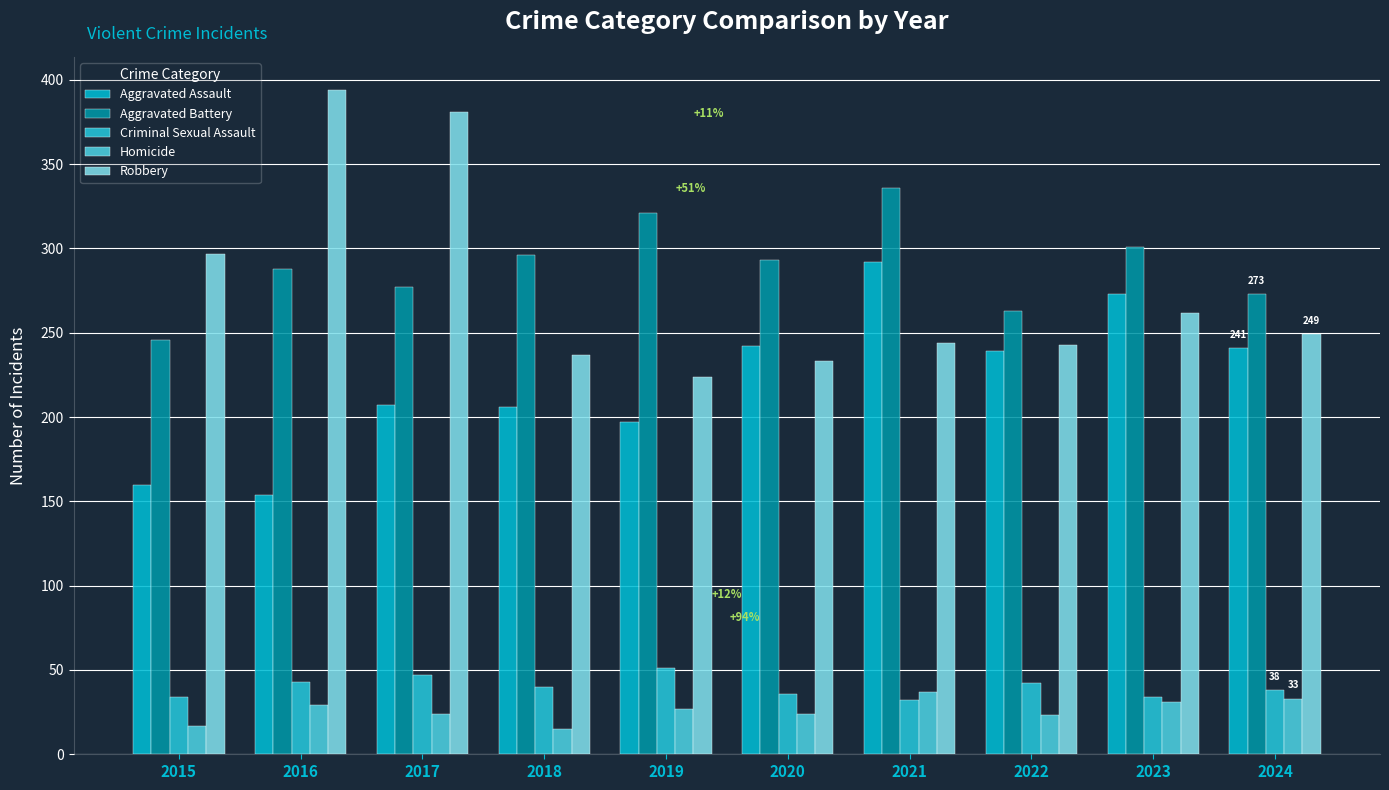

What is the value of the Homicide bar at the 6th from the left?

24